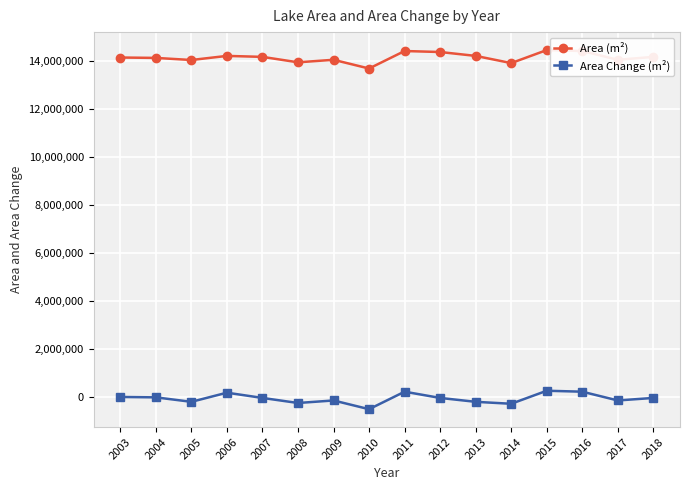

What are all the series names shown in the legend?

Area (m²), Area Change (m²)